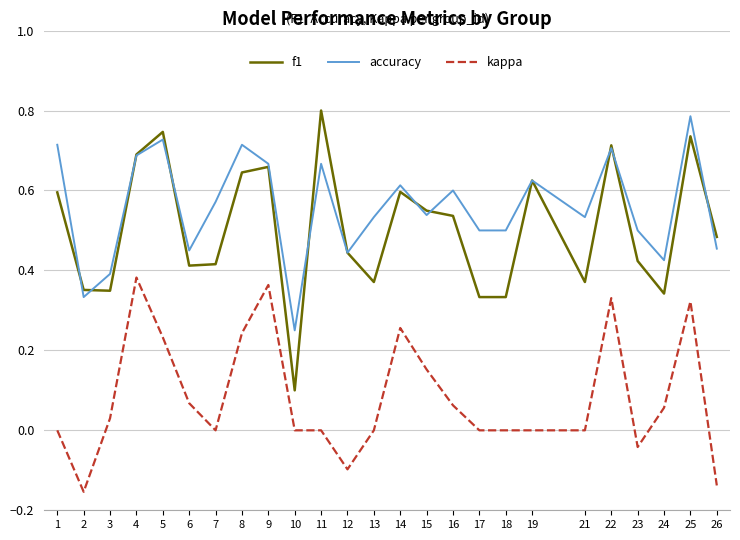

What is the total value across all series at 13?

0.9